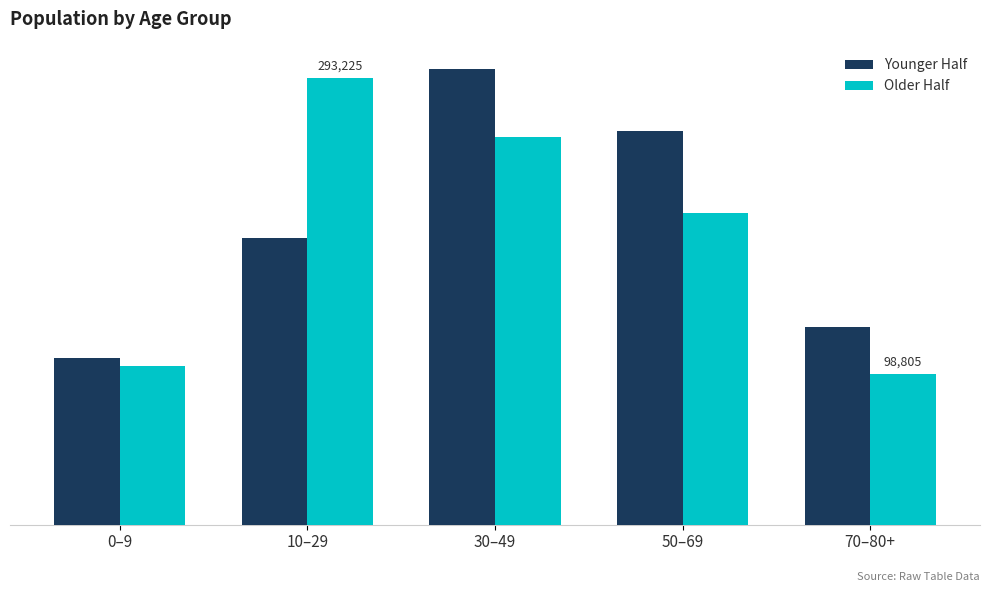

What are all the series names shown in the legend?

Younger Half, Older Half